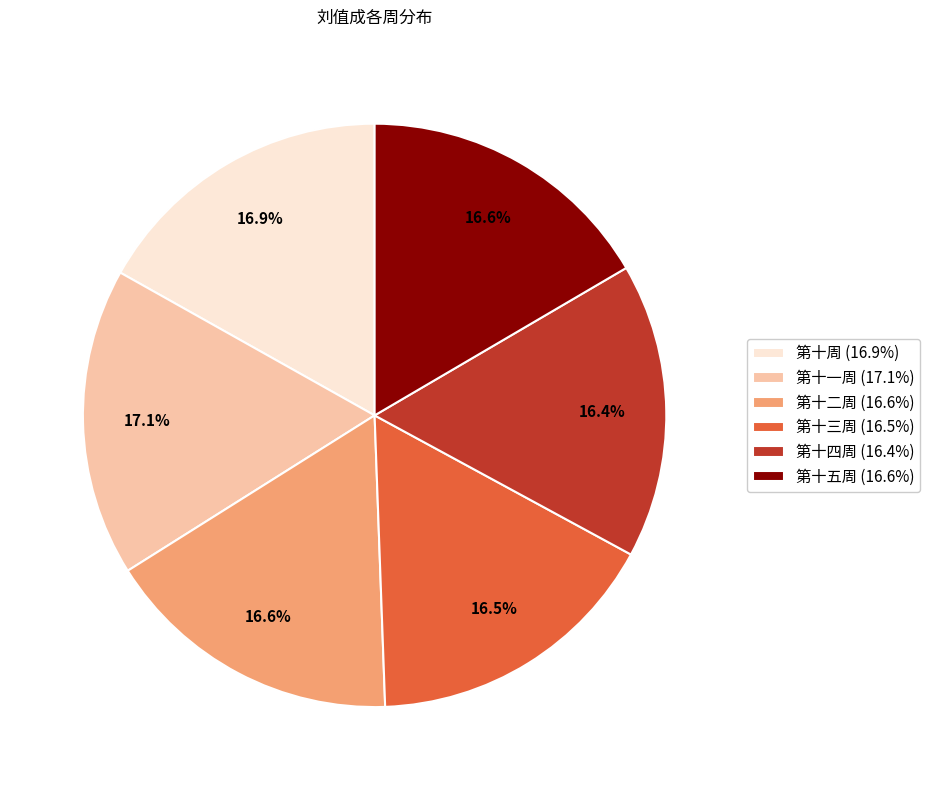

Combined, do 第十三周 and 第十四周 account for over 50%?

No